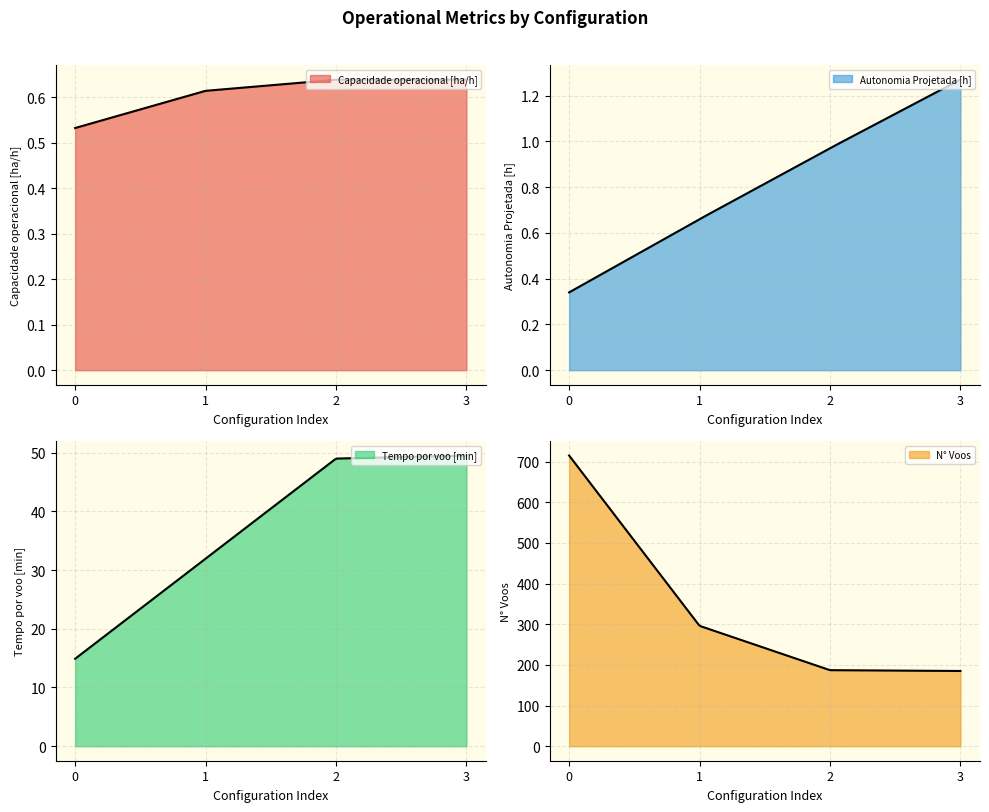

What is the average value of the Tempo por voo [min] series?

36.3